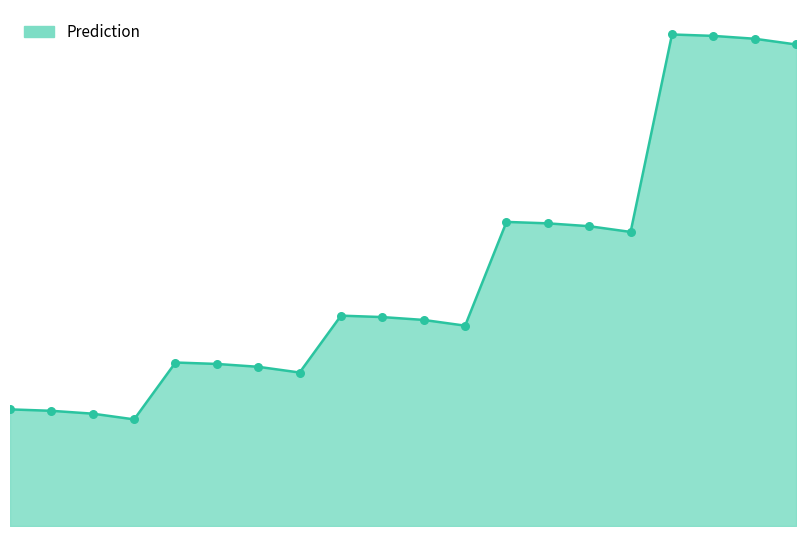

Does the chart have visible grid lines?

No